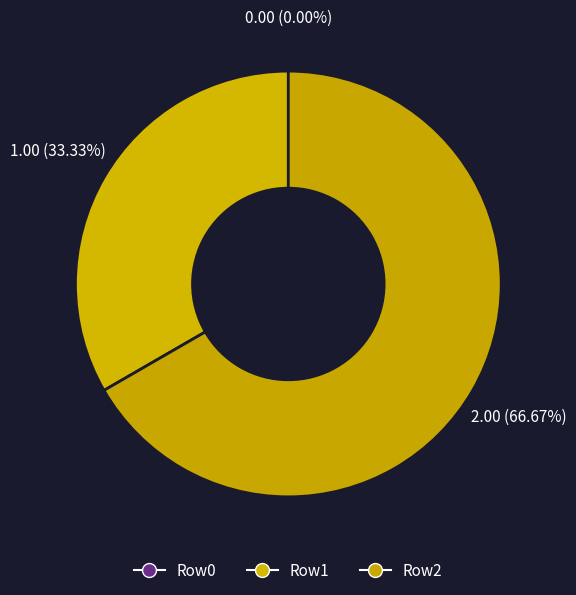

Does any single category account for the majority?

Yes